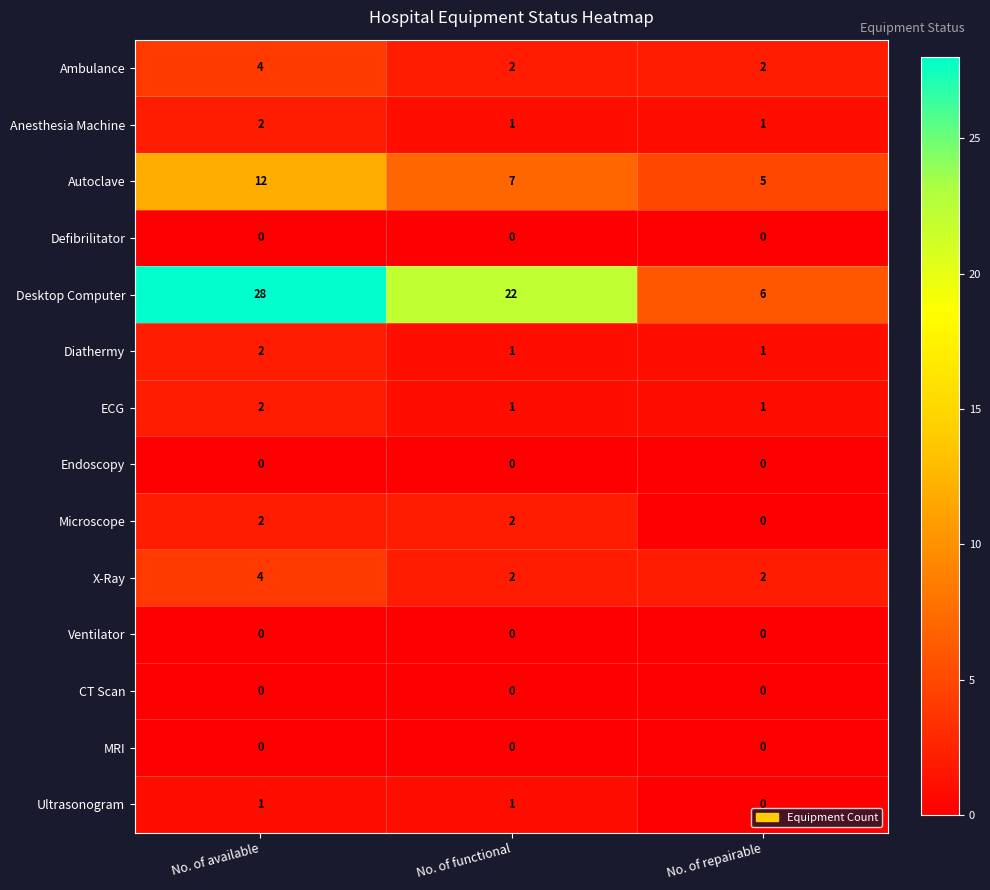

List the labels in order of Autoclave value, smallest first.

No. of repairable, No. of functional, No. of available